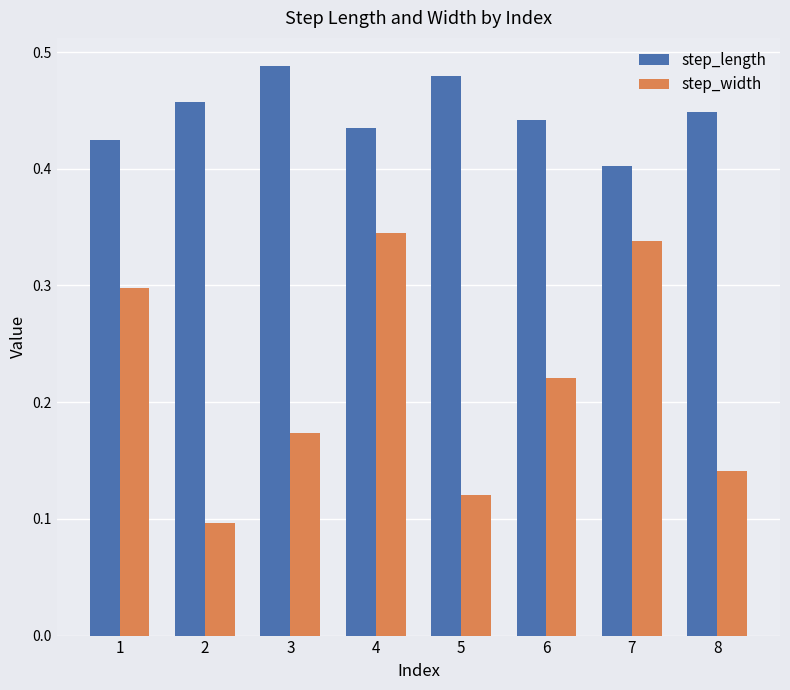

At which category does the chart reach its minimum across all series?

2